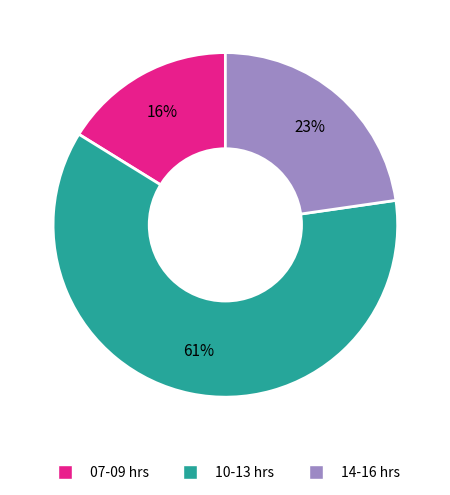

How many segments does this pie chart have?

3